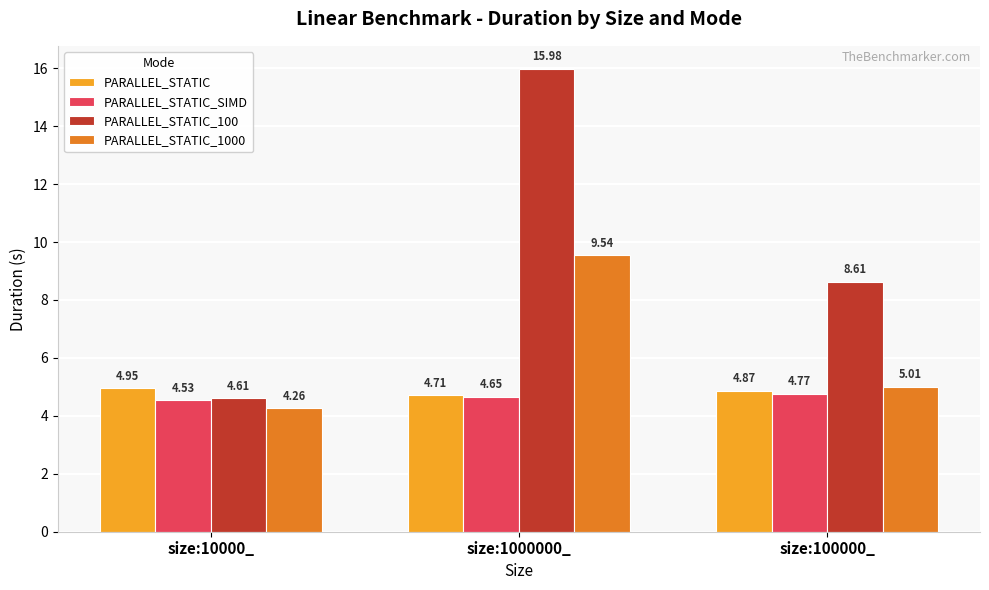

What is the difference between the highest and lowest values at size:1000000_?

11.3